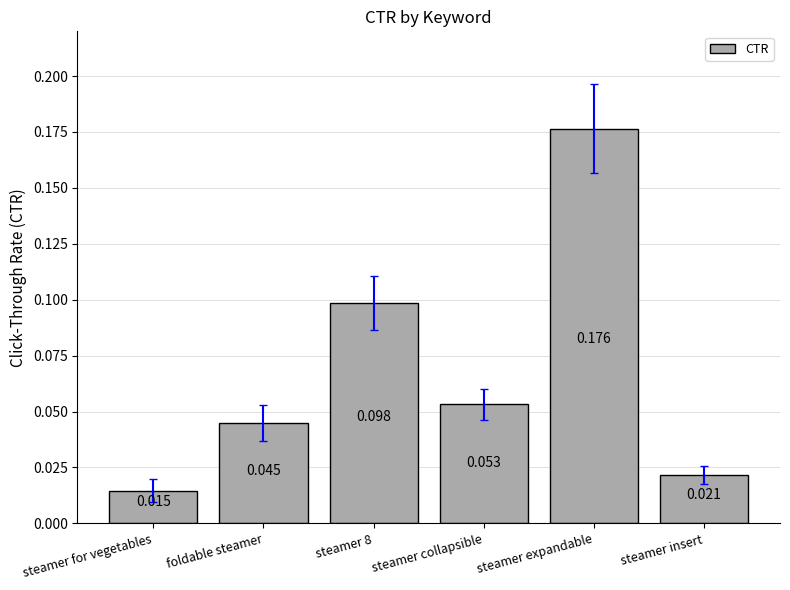

What is the label of the 5th bar from the right?

foldable steamer